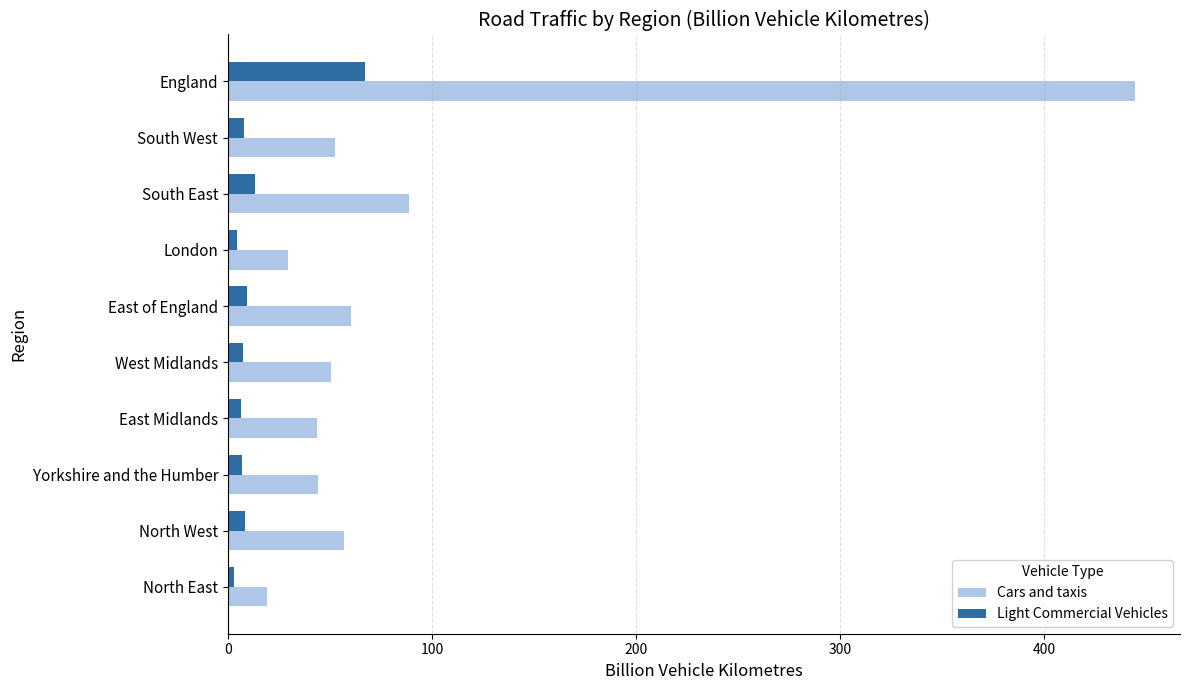

List the series in order of their peak value, lowest first.

Light Commercial Vehicles, Cars and taxis